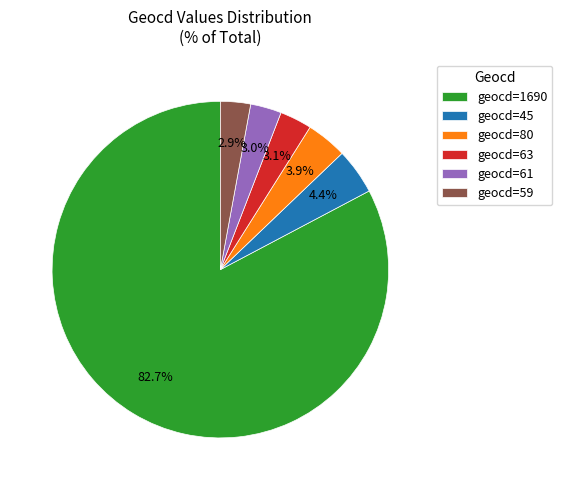

What percentage is NOT represented by geocd=45?

95.6%